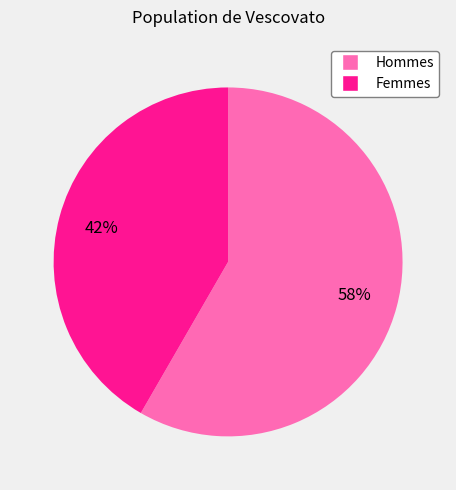

To the nearest percent, what is the average slice percentage?

50%